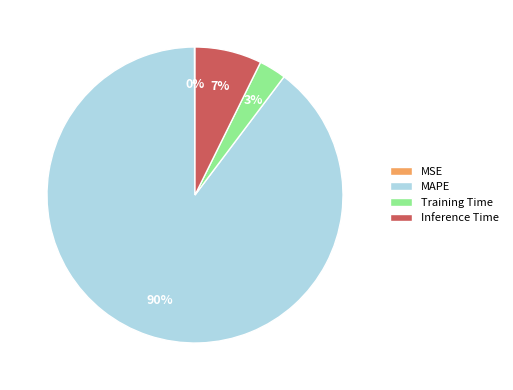

What is the majority slice?

MAPE